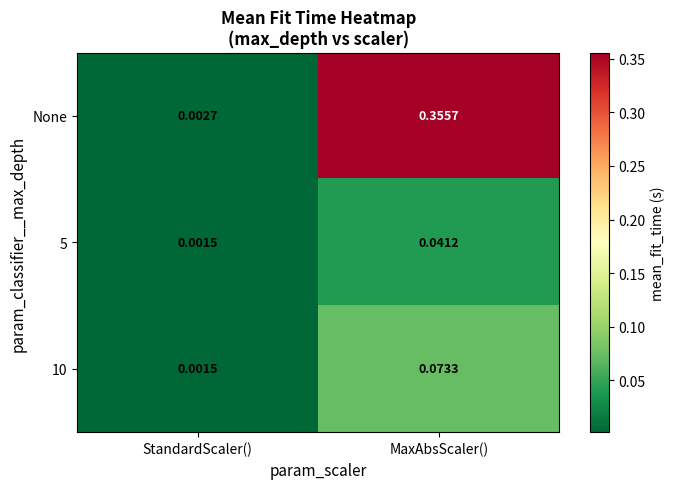

At which category is the sum across all series the highest?

MaxAbsScaler()